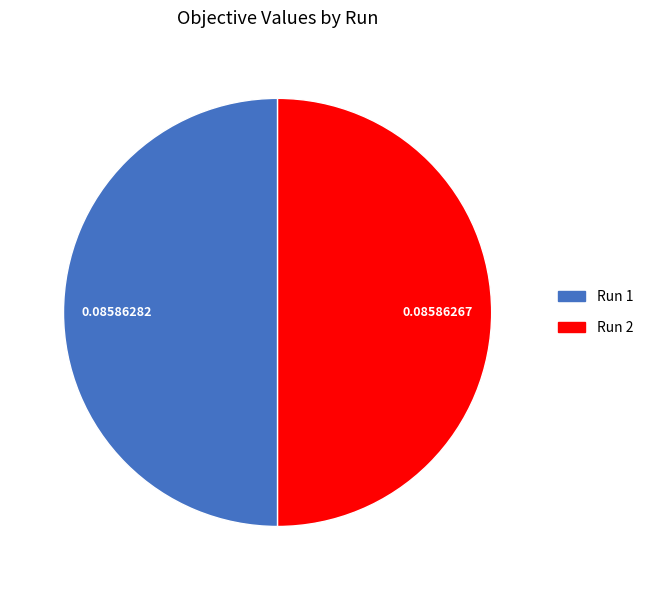

Do Run 1 and Run 2 together represent more than half of the pie?

Yes